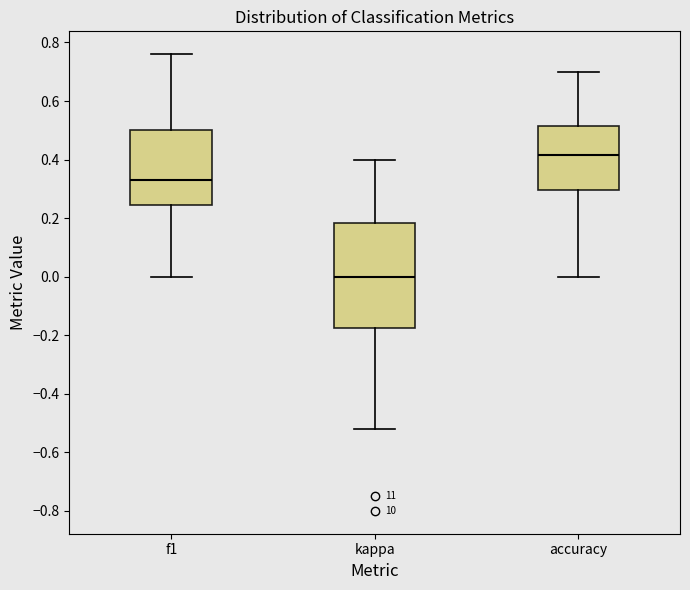

Comparing the boxes themselves (not the whiskers), which one is the tallest?

kappa